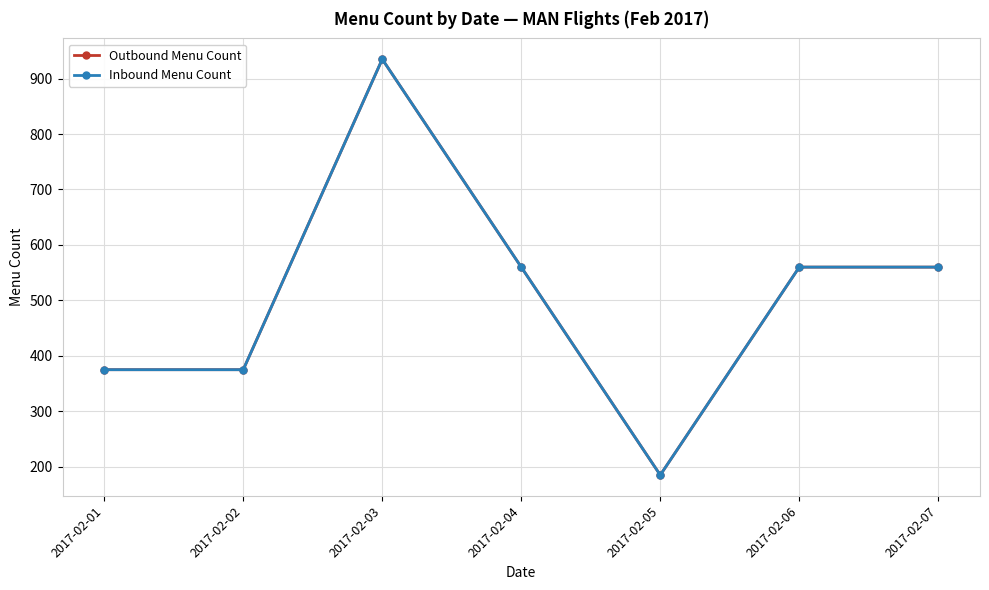

Rank the series at 2017-02-07 from lowest to highest value.

Outbound Menu Count, Inbound Menu Count